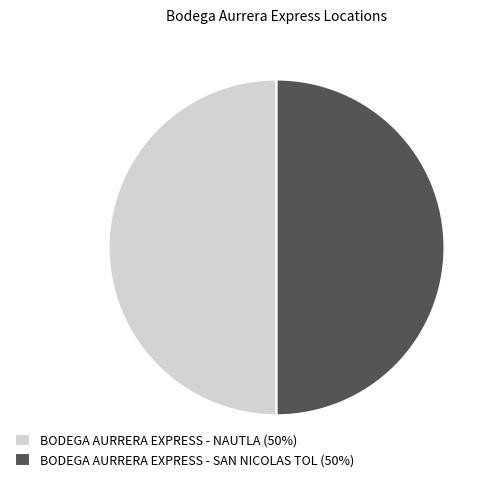

What is the ratio of the value at BODEGA AURRERA EXPRESS - SAN NICOLAS TOL (50%) to the value at BODEGA AURRERA EXPRESS - NAUTLA (50%)?

1.0